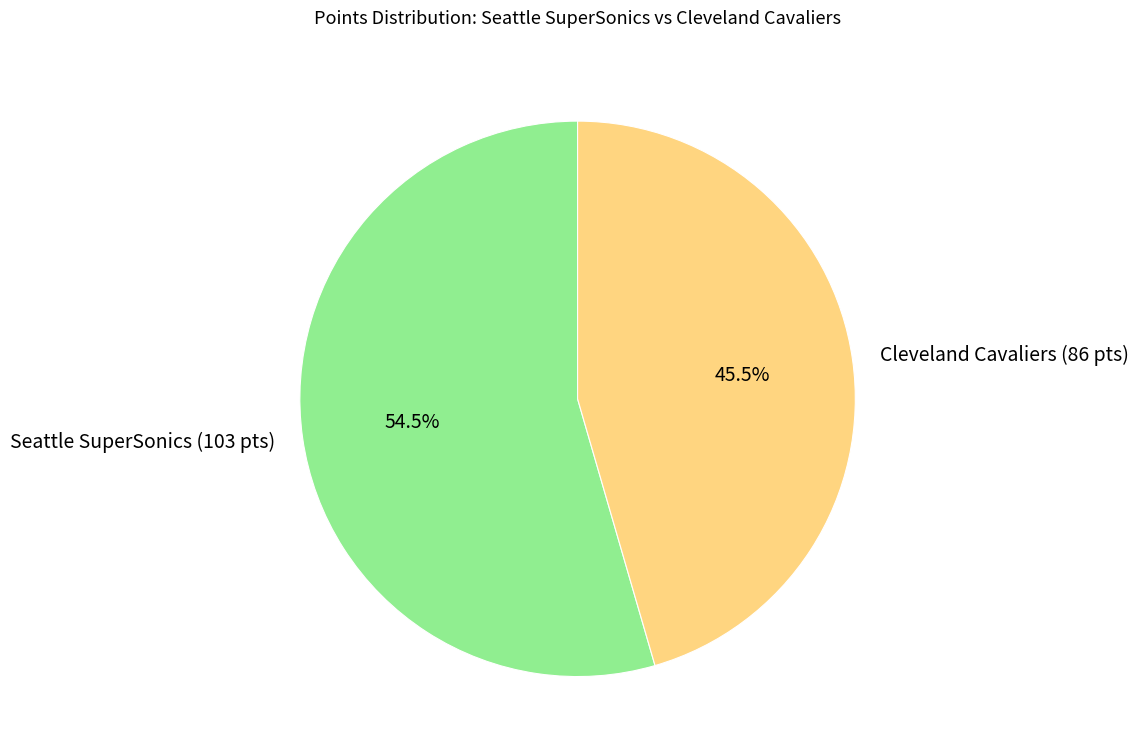

How many segments does this pie chart have?

2